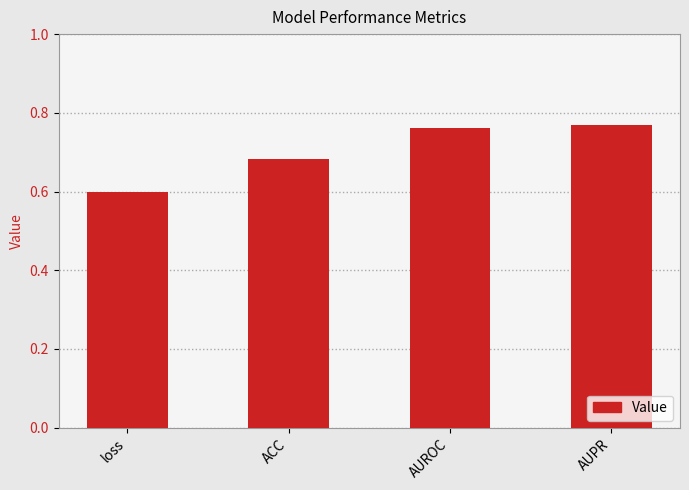

What position from the left is loss?

1